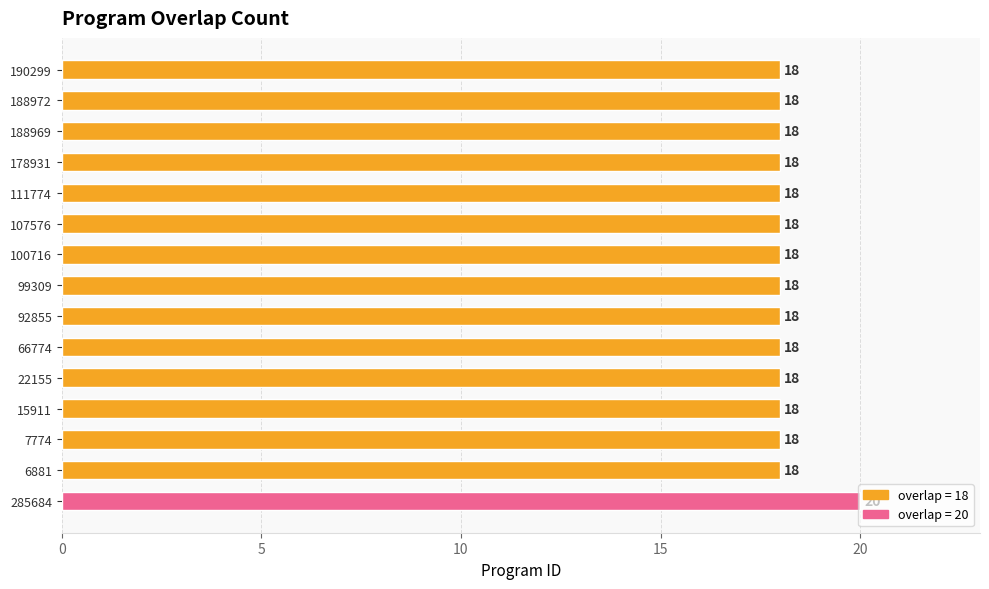

The chart shows a value of 6 at 190299. True or false?

False